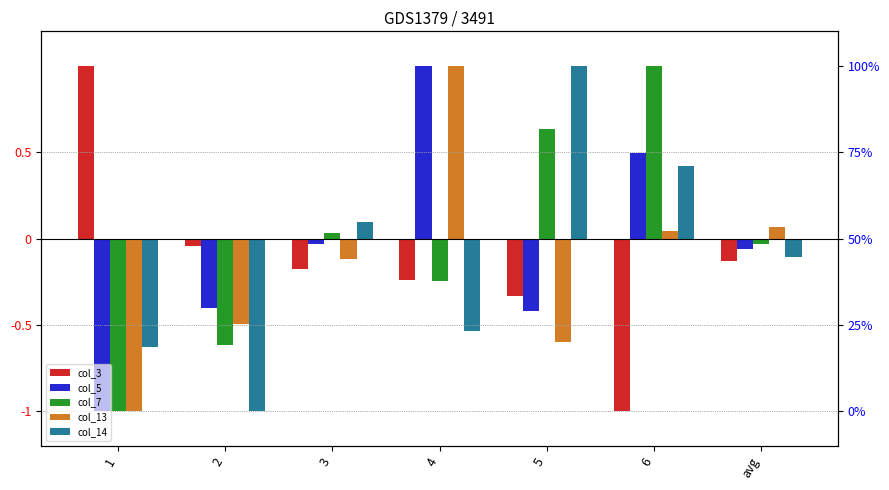

At which category is the sum across all series the highest?

4